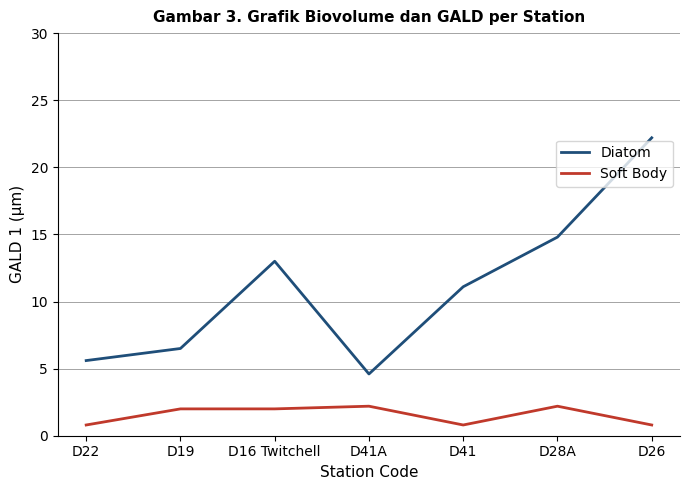

What is the difference between the maximum and minimum values in the Diatom series?

17.6